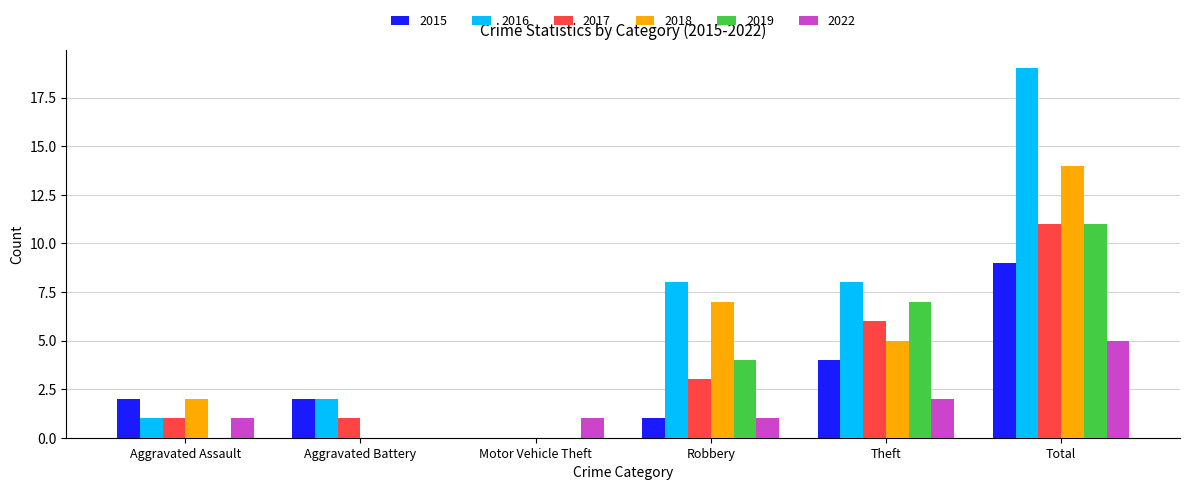

Read the 2022 value at Aggravated Assault.

1